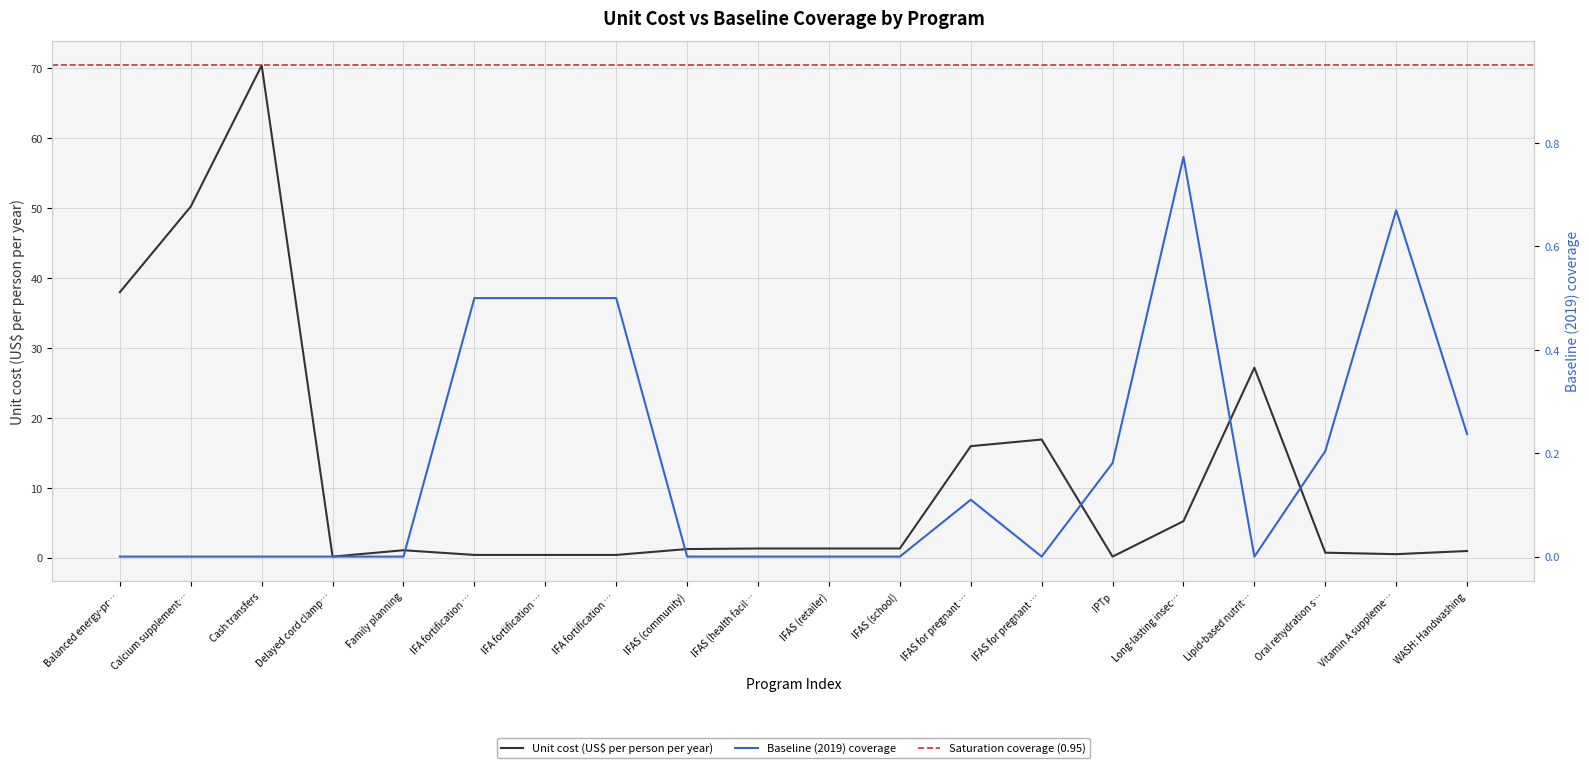

At how many categories does at least one series exceed 8?

6